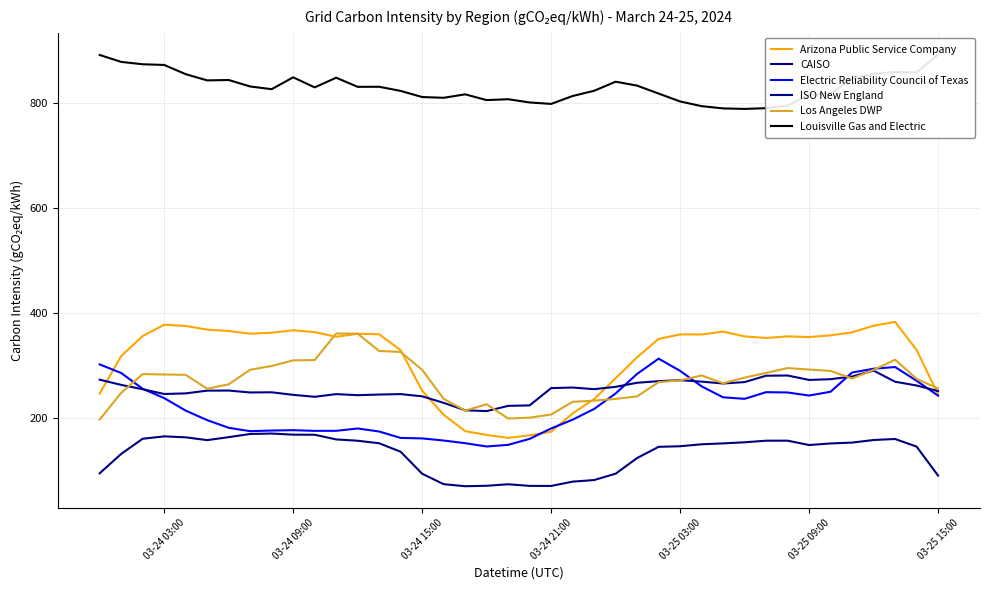

How many interior local valleys does the CAISO series have?

4